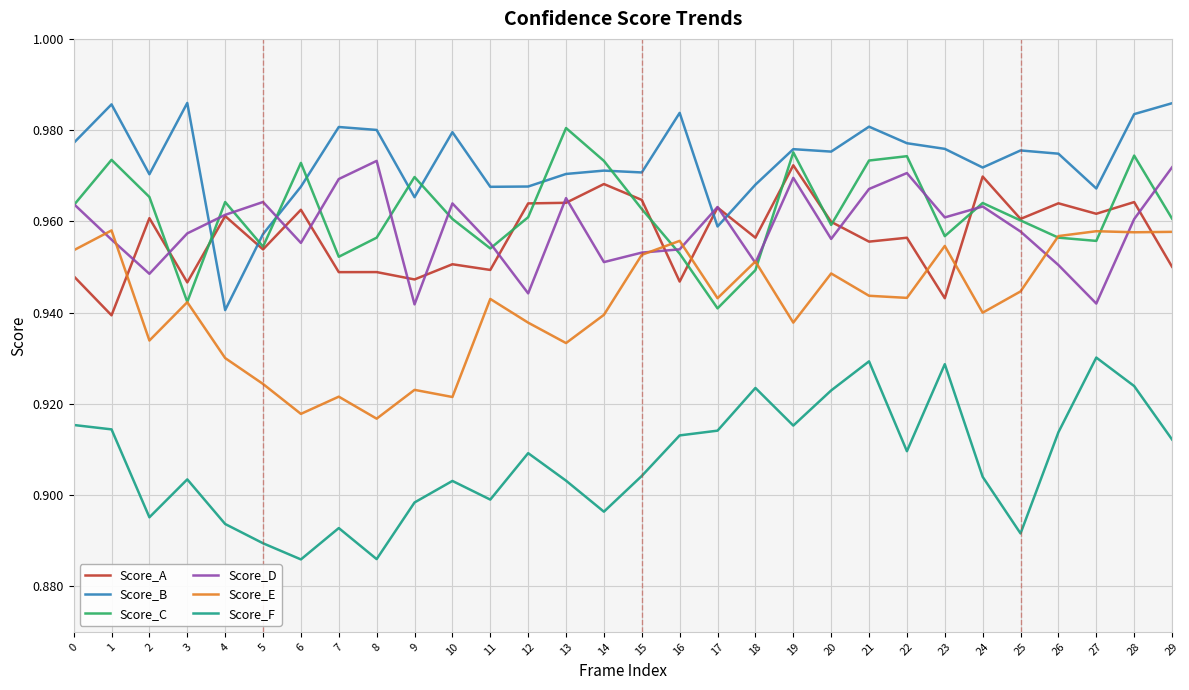

True or false: Score_A has a value of 0.3 at 15.

False